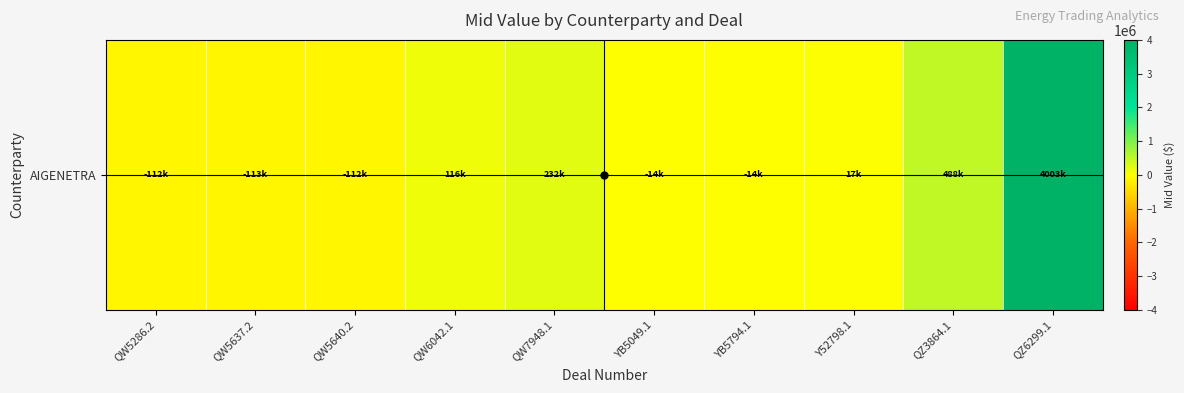

How many negative values are there?

5